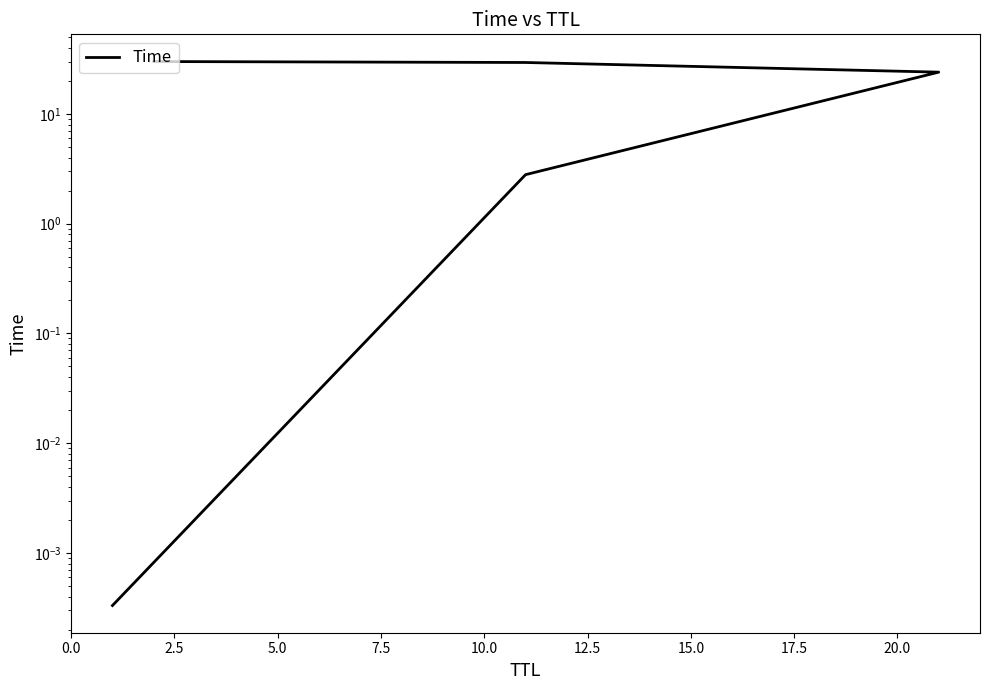

How many values are below 24?

2